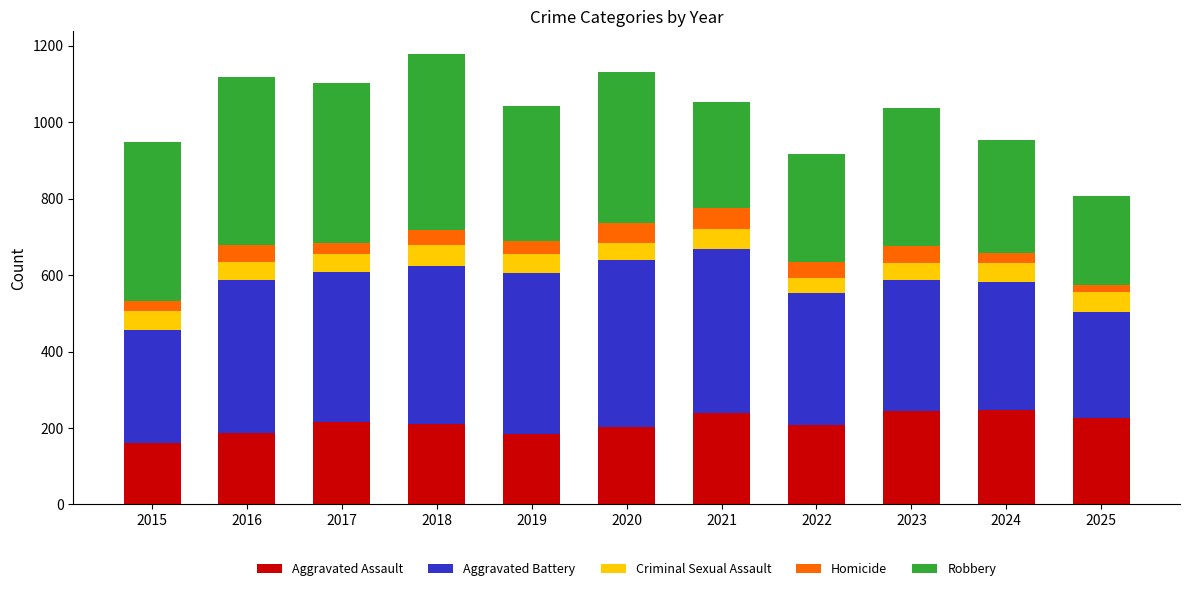

What is the lowest value of the Aggravated Assault series?

161